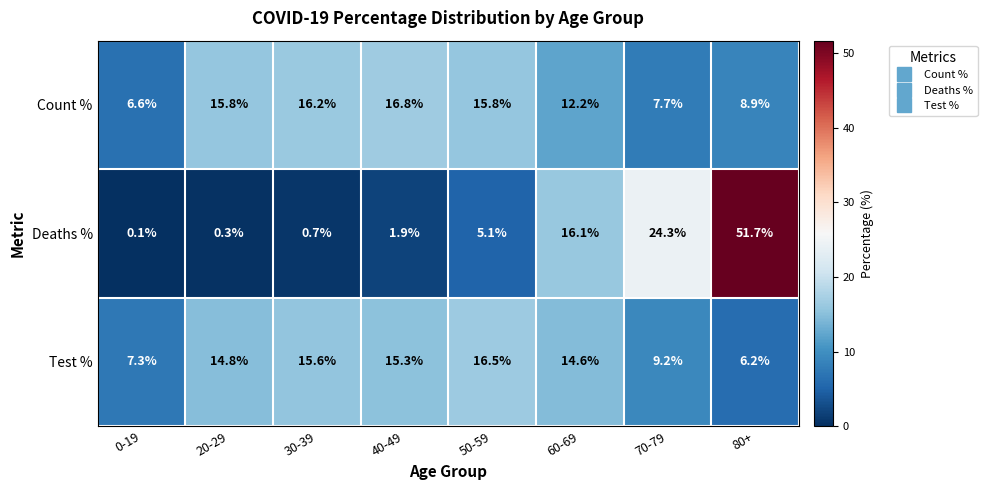

What is the spread (max minus min) of values at 60-69?

3.9